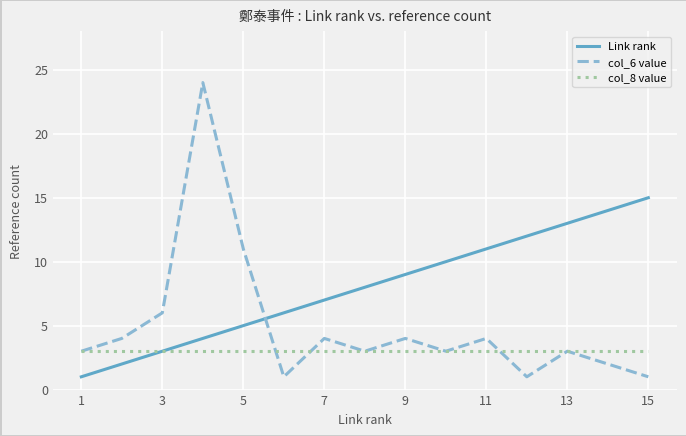

Does the chart have visible grid lines?

Yes